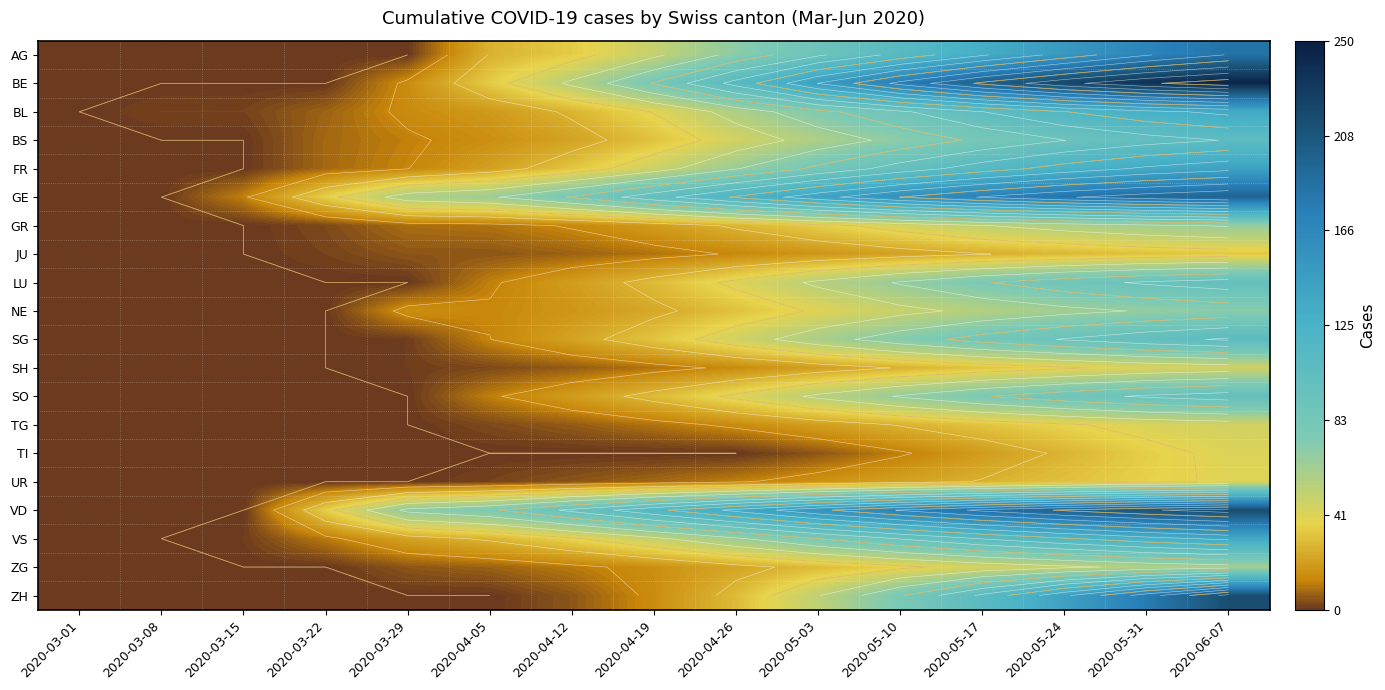

What is the difference between the second highest and minimum values in the JU series?

32